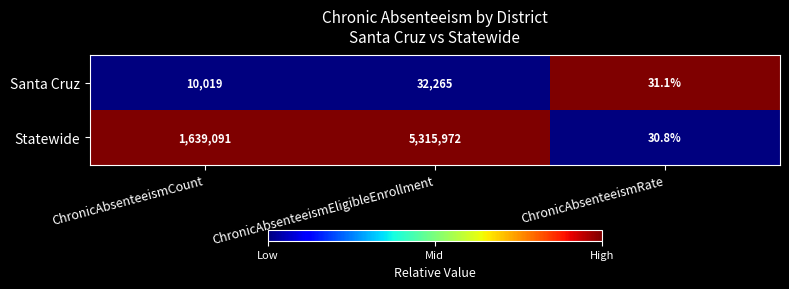

What is the average value of the Statewide series?

2318364.6